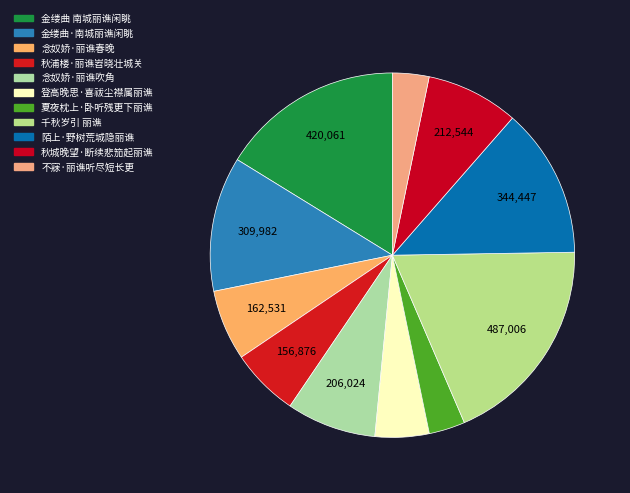

Is 金缕曲·南城丽谯闲眺 the majority of the pie?

No